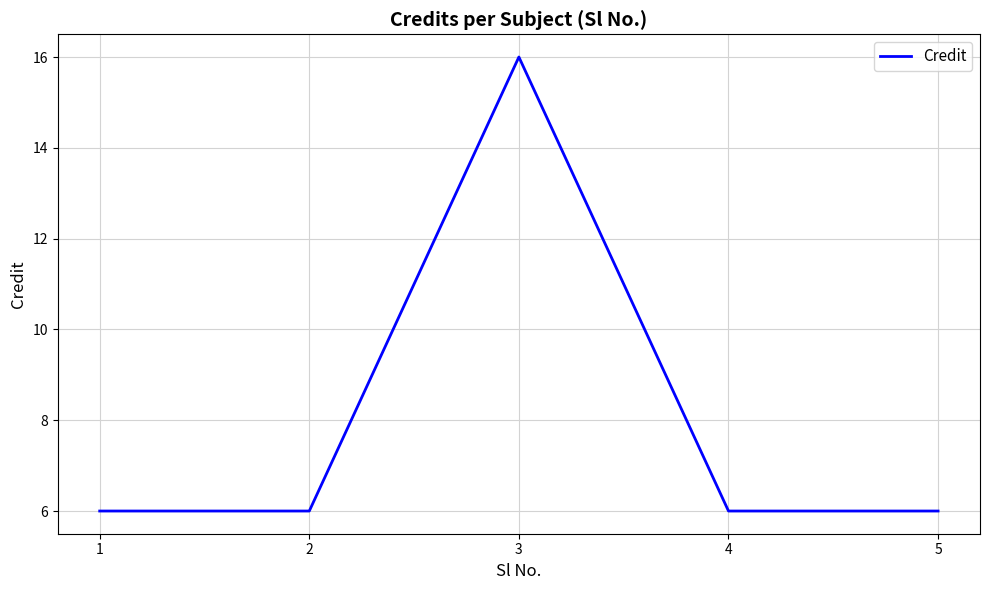

The value at 2 is 8. True or false?

False